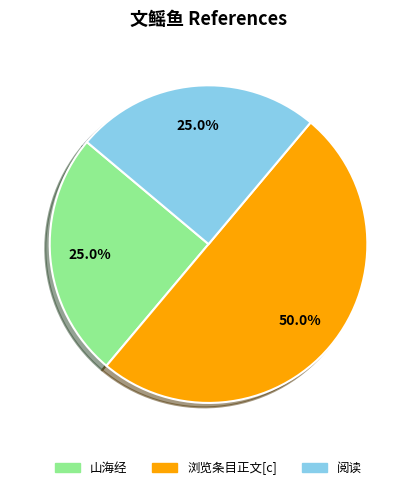

How many segments does this pie chart have?

3